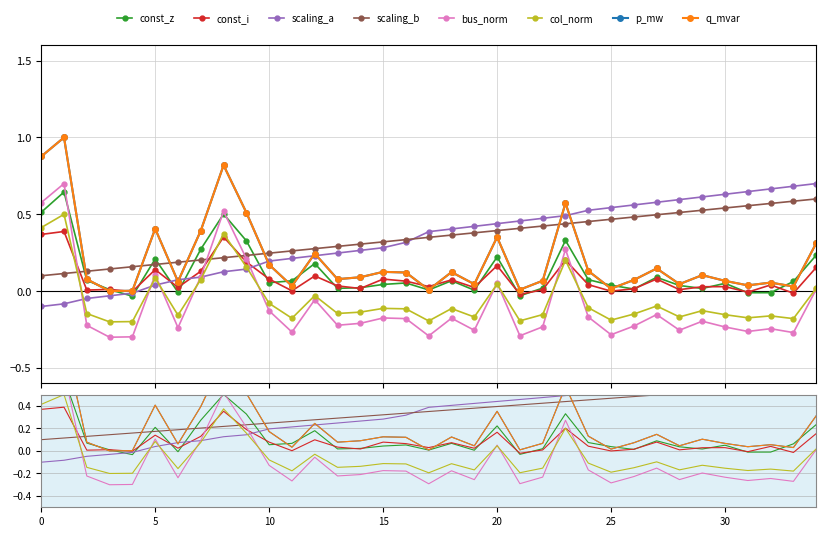

How many positive values does the p_mw series have?

9